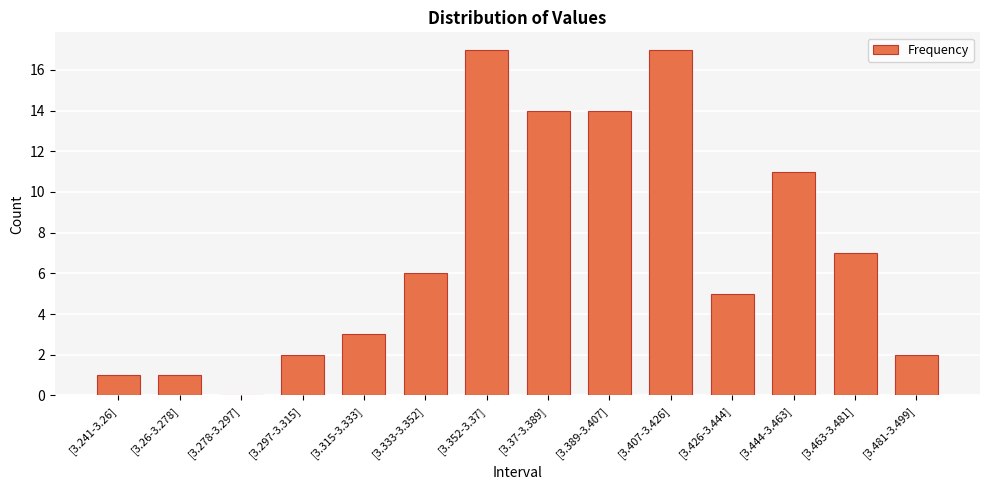

What is the sum of all values?

100